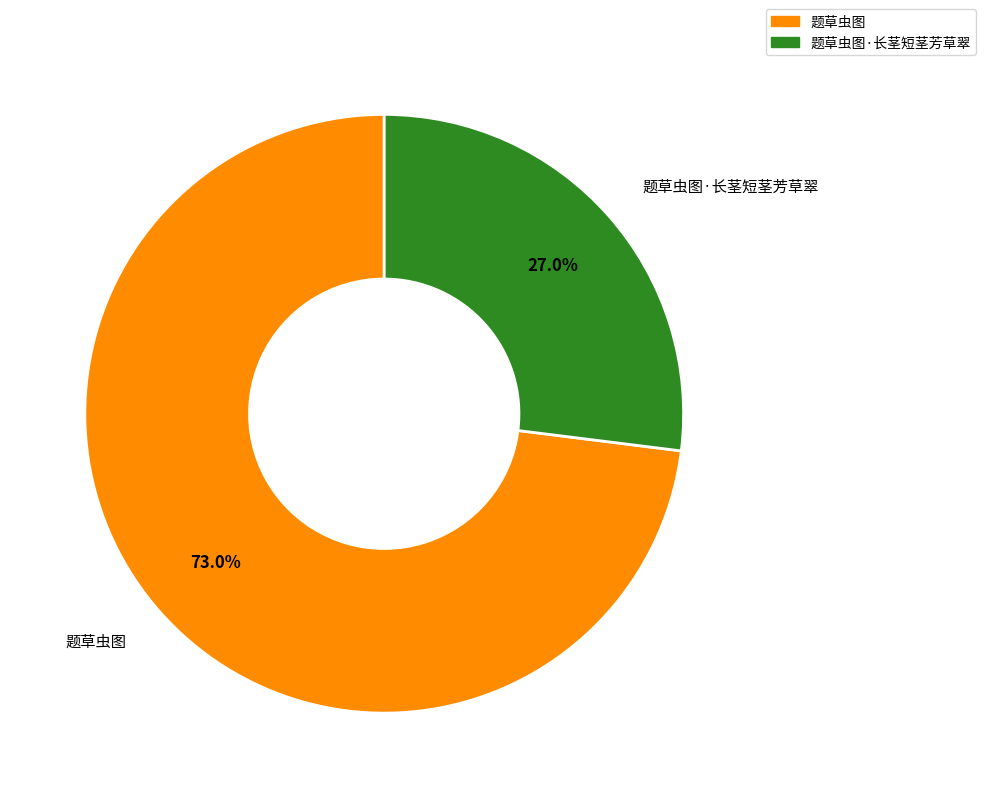

What is the ratio of the value at 题草虫图·长茎短茎芳草翠 to the value at 题草虫图?

0.4